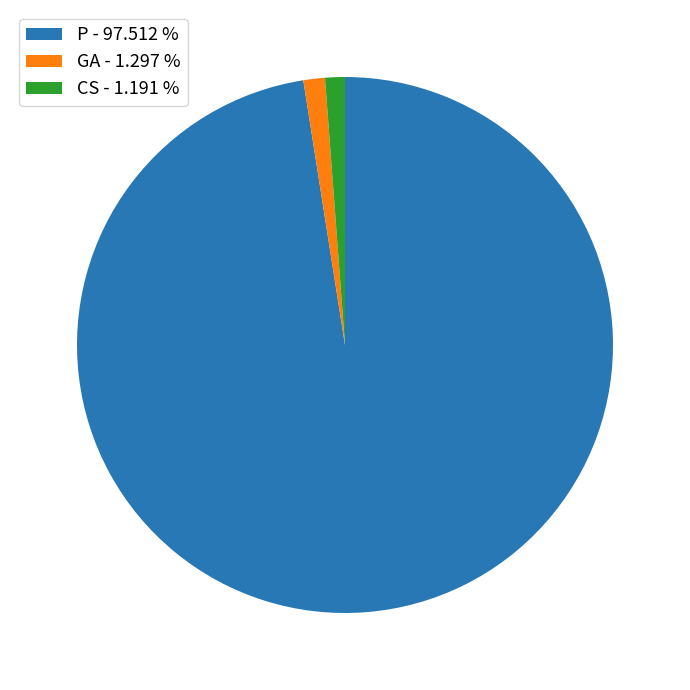

Count the number of slices in the pie.

3